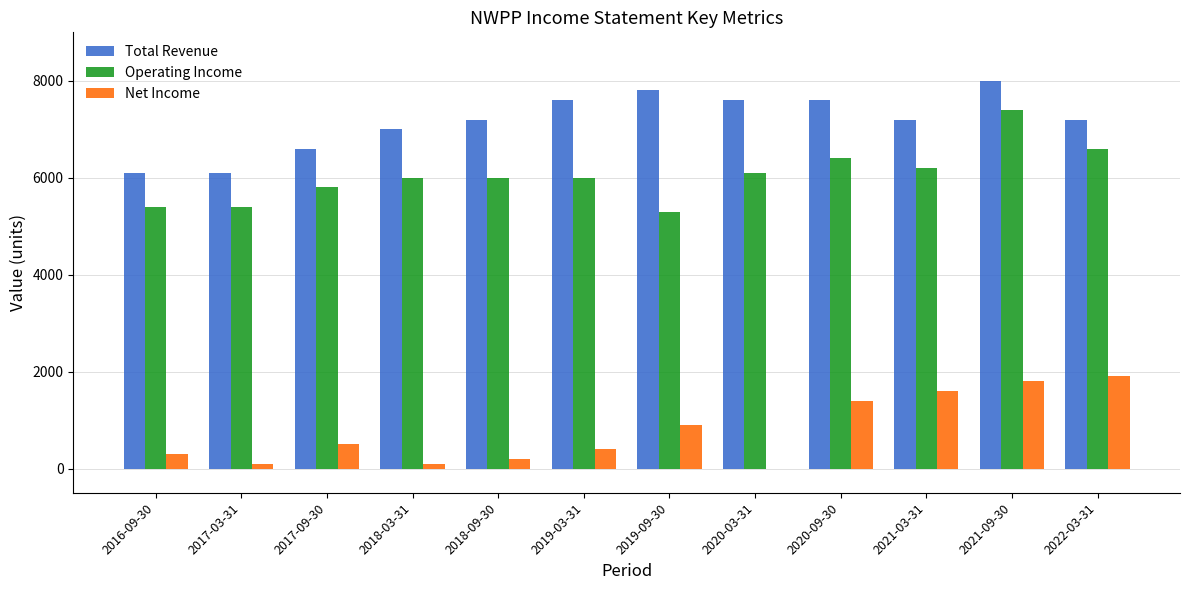

Which category has the highest value across all series?

2021-09-30